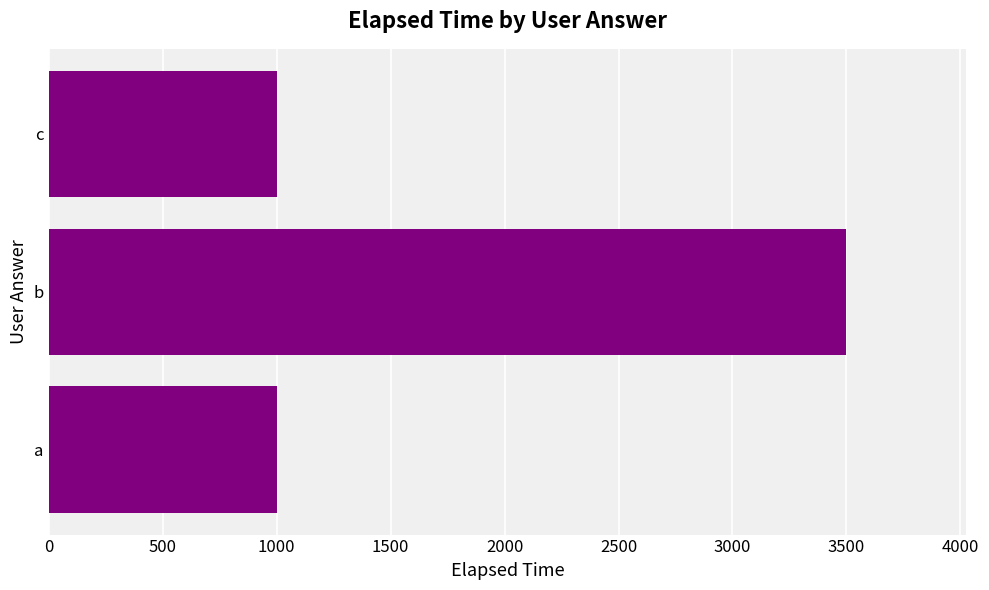

What is the sum of all values?

5500